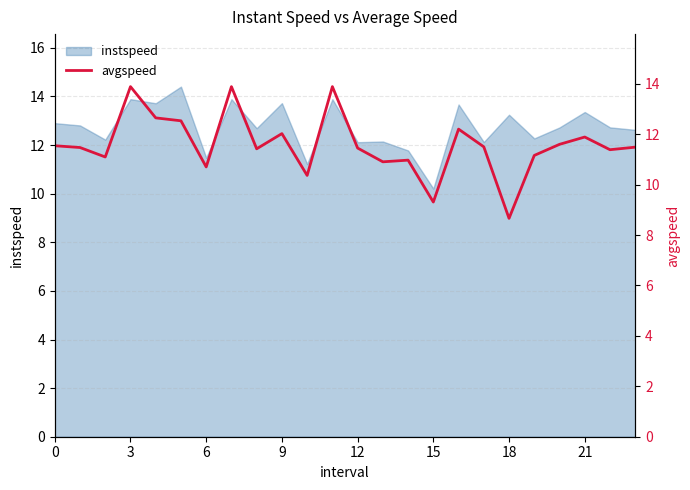

How many data points does each series have?

24